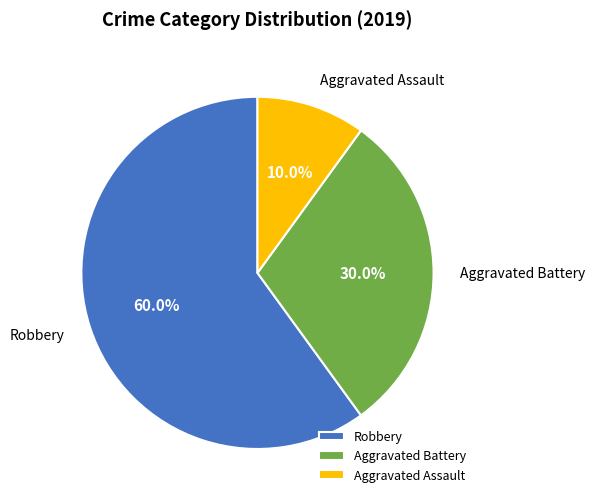

What is the smallest slice in the pie chart?

Aggravated Assault